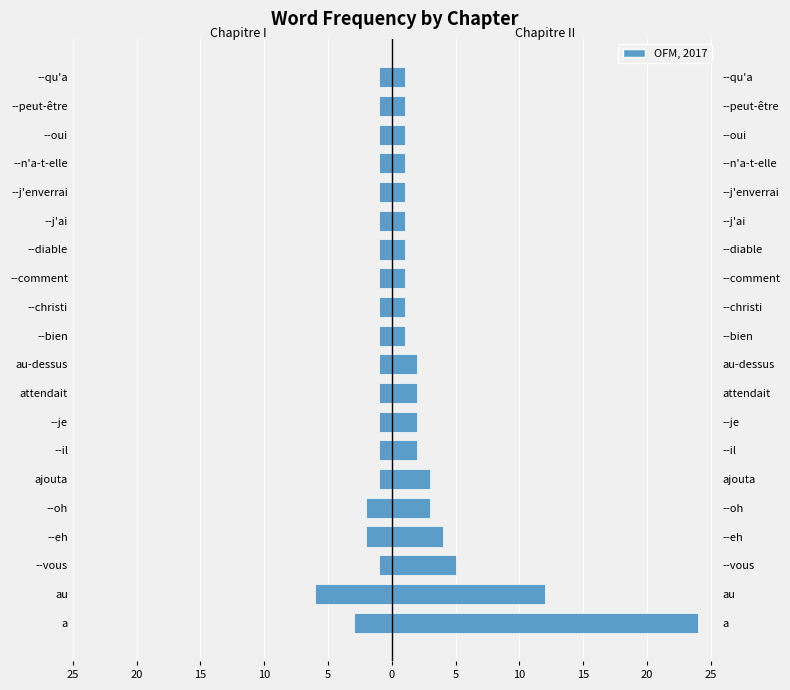

The value of Chapitre II at --j'ai is 1. True or false?

False